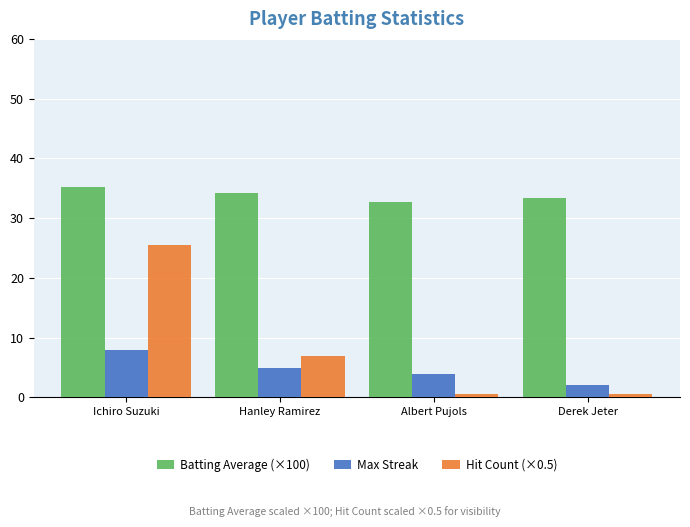

True or false: Batting Average (×100) has a value of 34.2 at Hanley Ramirez.

True